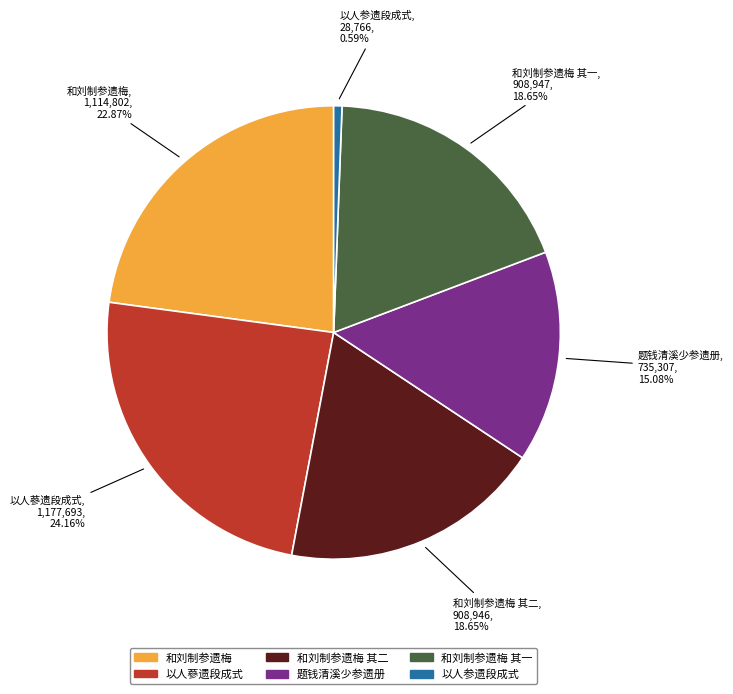

Is there a majority slice in this chart?

No